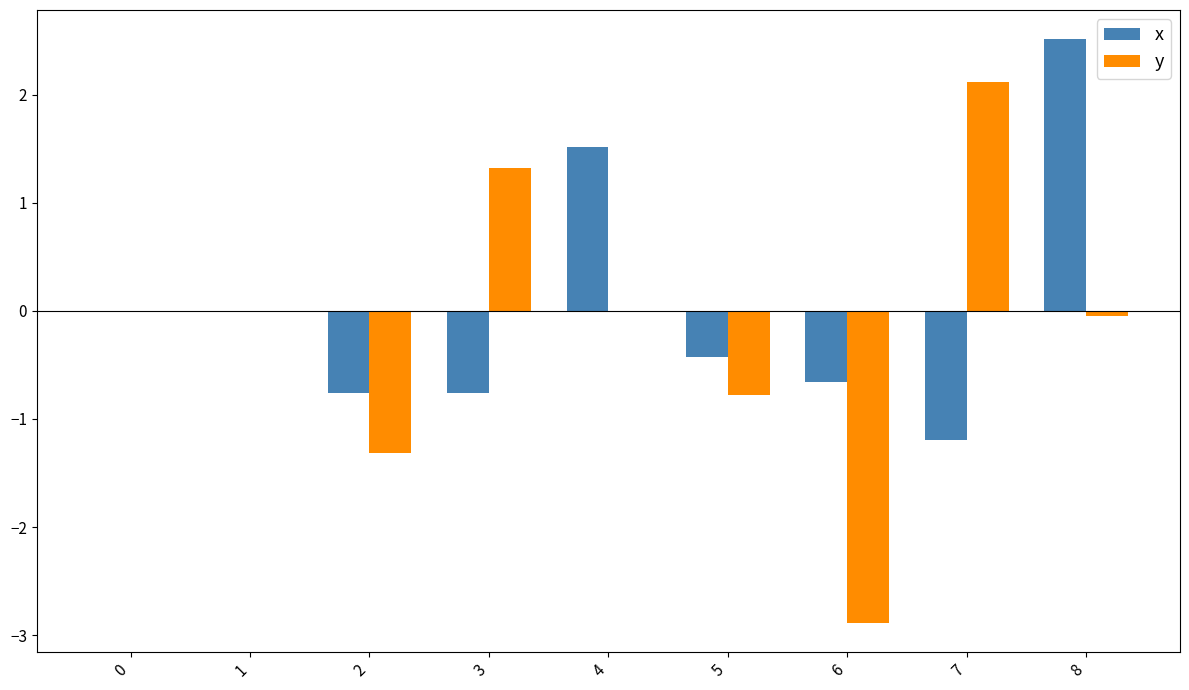

The x series shows -0.2 at 6. True or false?

False